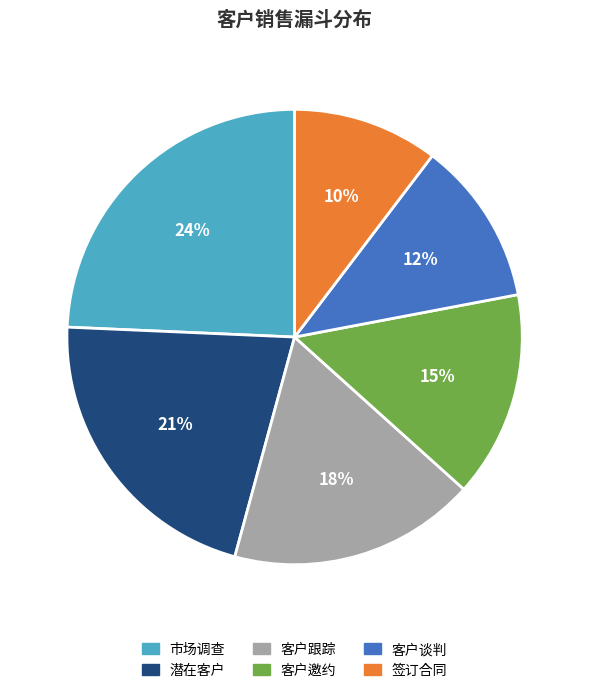

Rank the categories by value from highest to lowest.

市场调查, 潜在客户, 客户跟踪, 客户邀约, 客户谈判, 签订合同